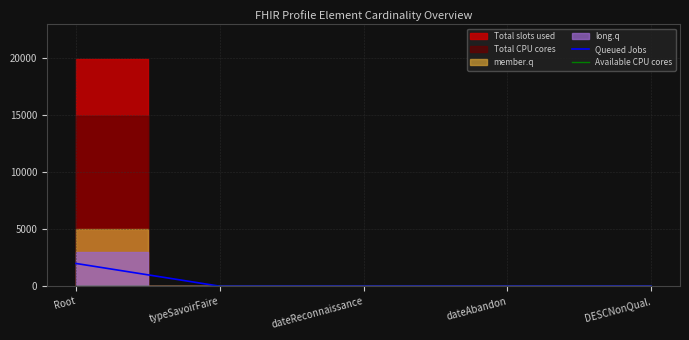

True or false: Available CPU cores and Queued Jobs cross at least once.

False